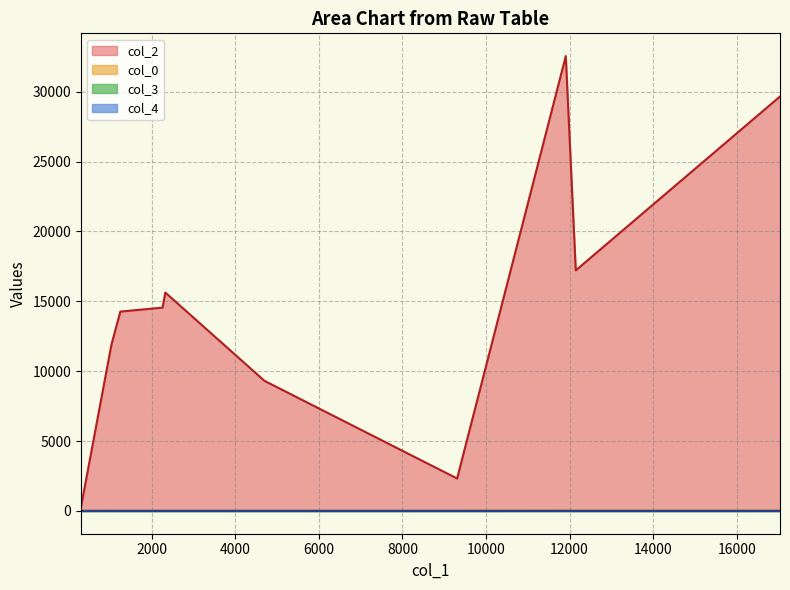

At how many categories does at least one series exceed 31579?

1